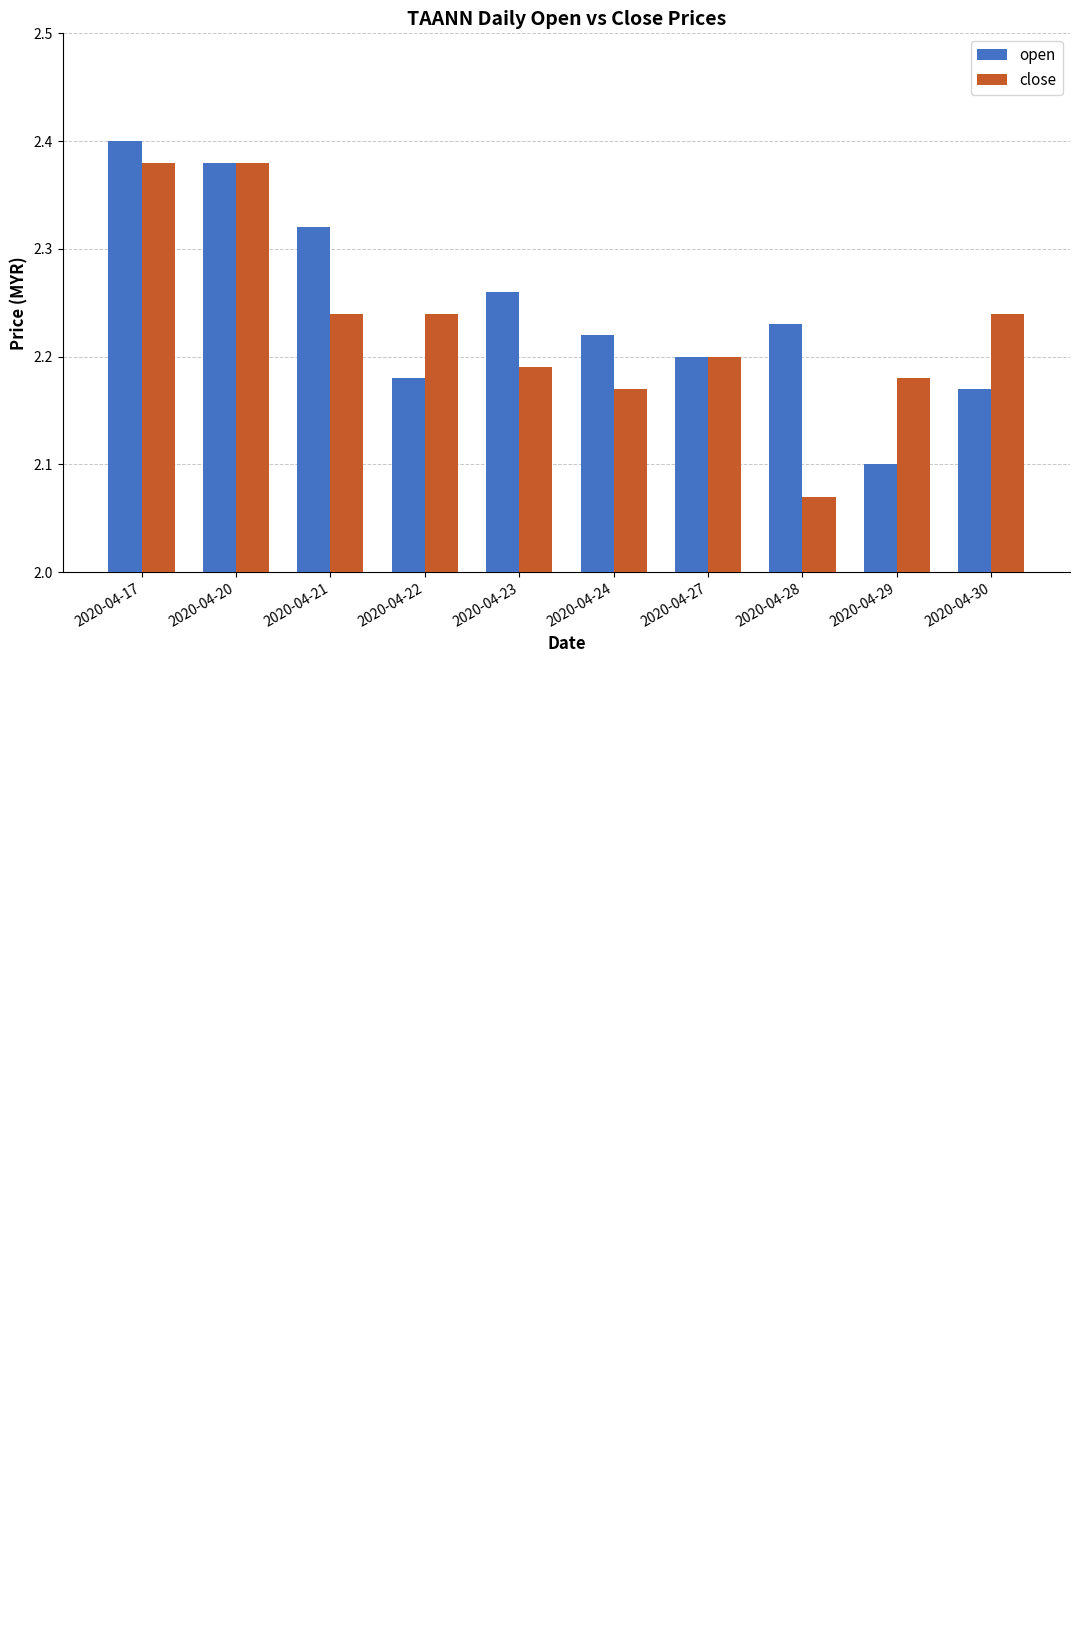

What value does the open series have at 2020-04-24?

2.2